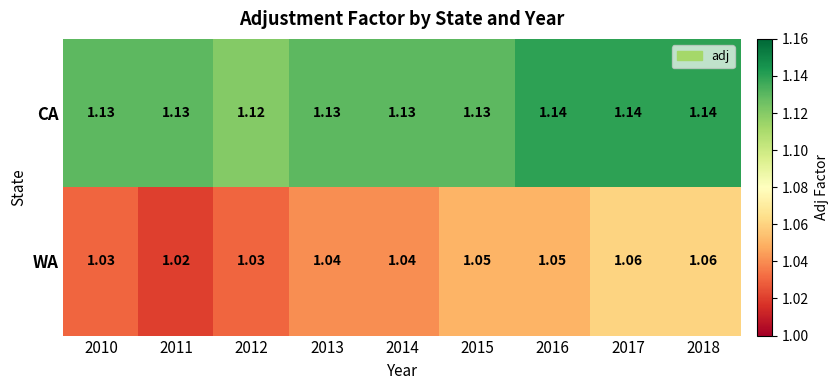

Which series has the largest total across all categories?

CA